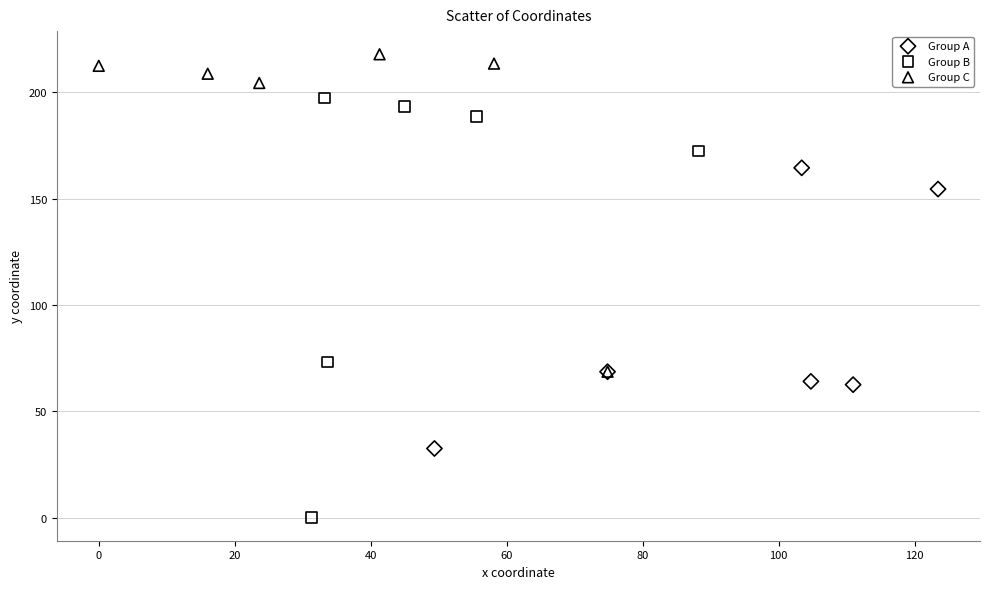

Which series contains the lowest Y value?

Group B